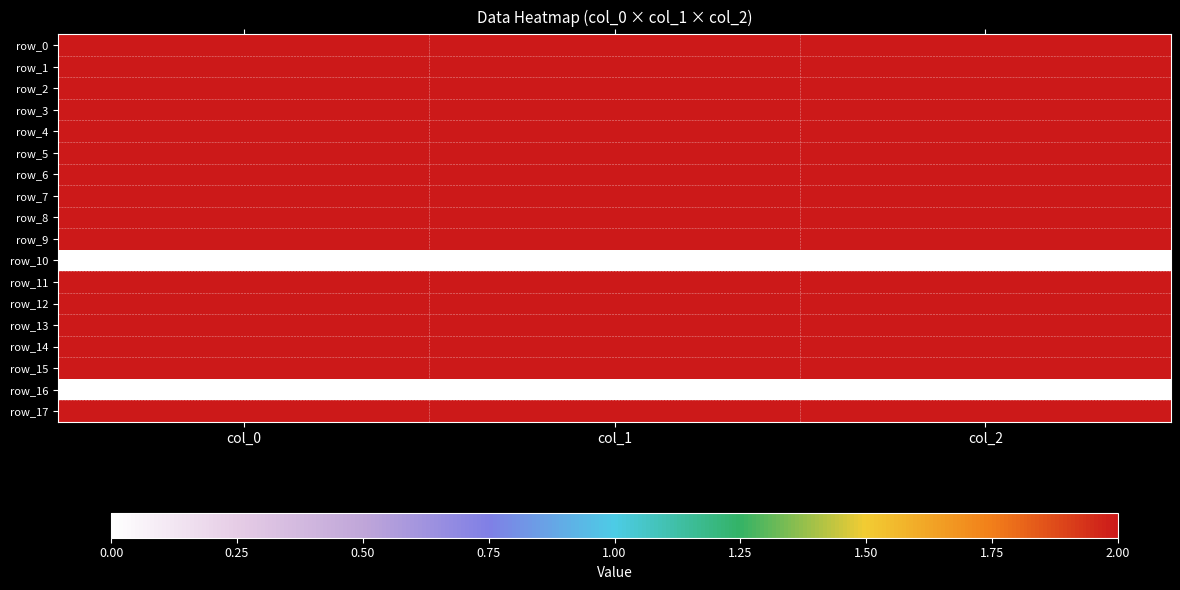

How many data points in row_5 are less than 634?

1